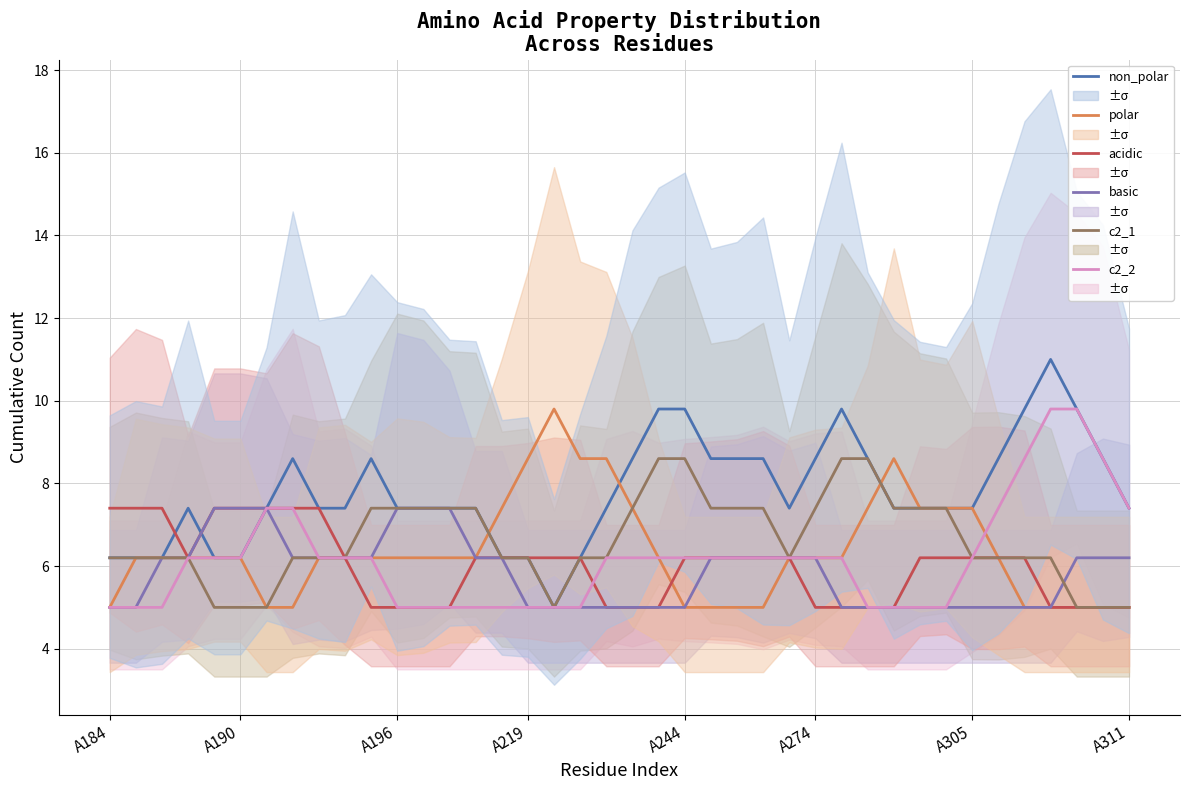

Count the number of data series in this chart.

6